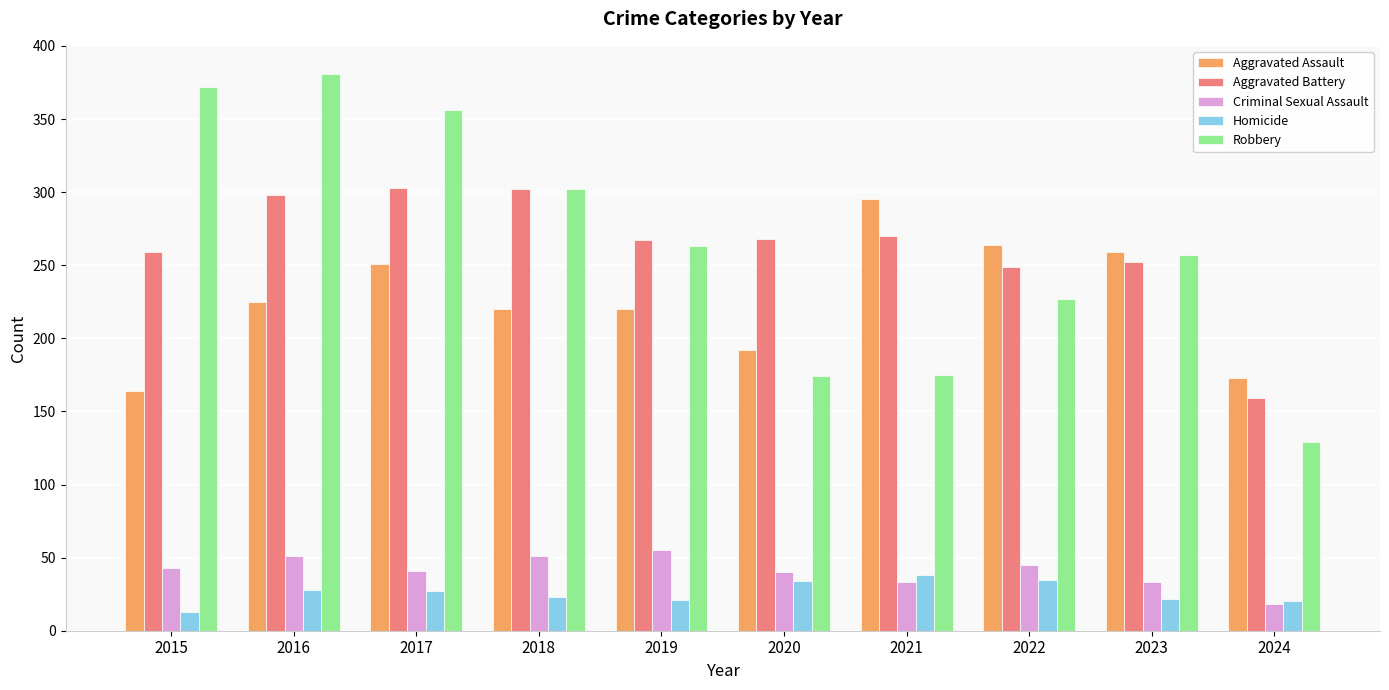

Are the bars horizontal?

No